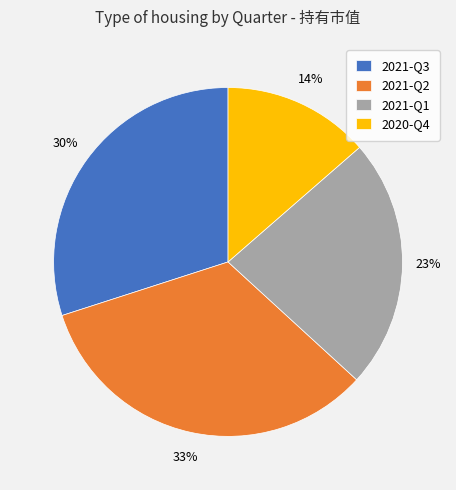

Count the number of slices in the pie.

4